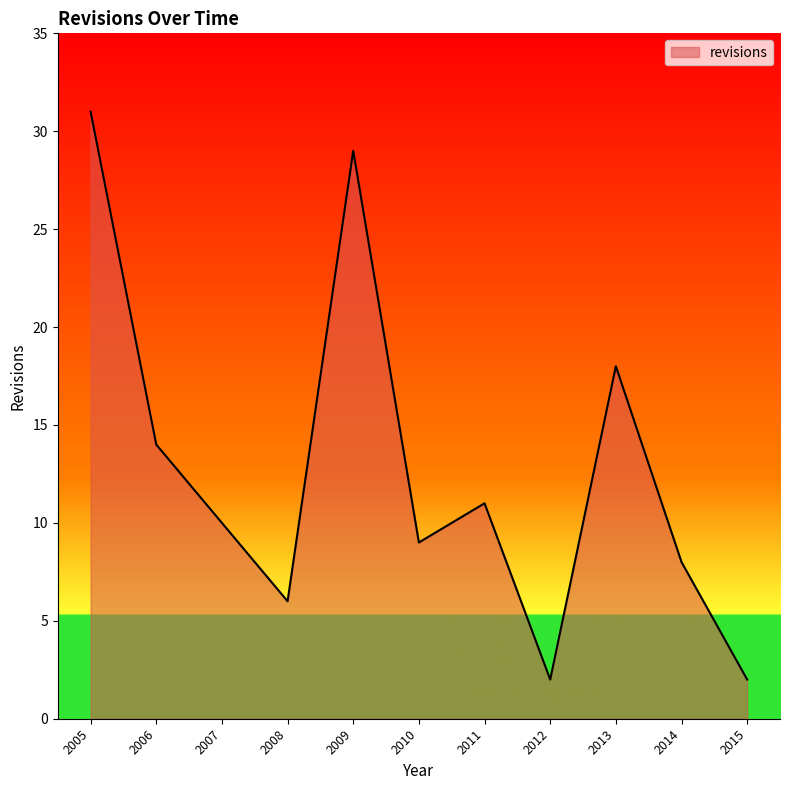

What is the approximate value at 2009, to the nearest 5?

30